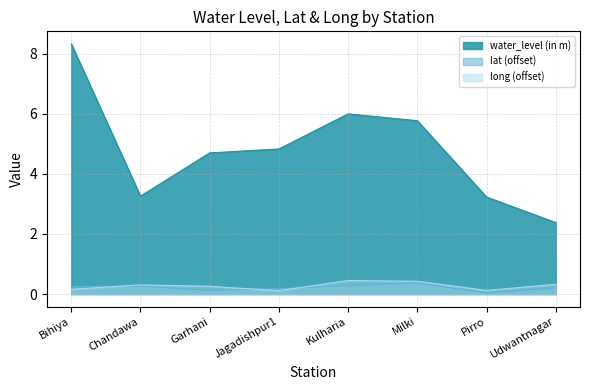

At which label is water_level (in m) closest to 5?

Jagadishpur1